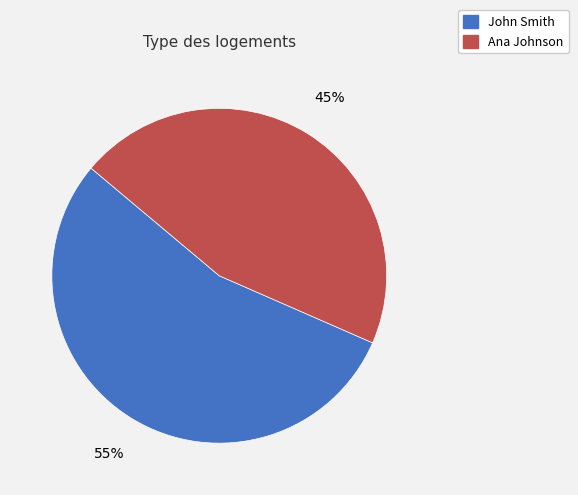

To the nearest percent, what is the combined percentage of John Smith and Ana Johnson?

100%